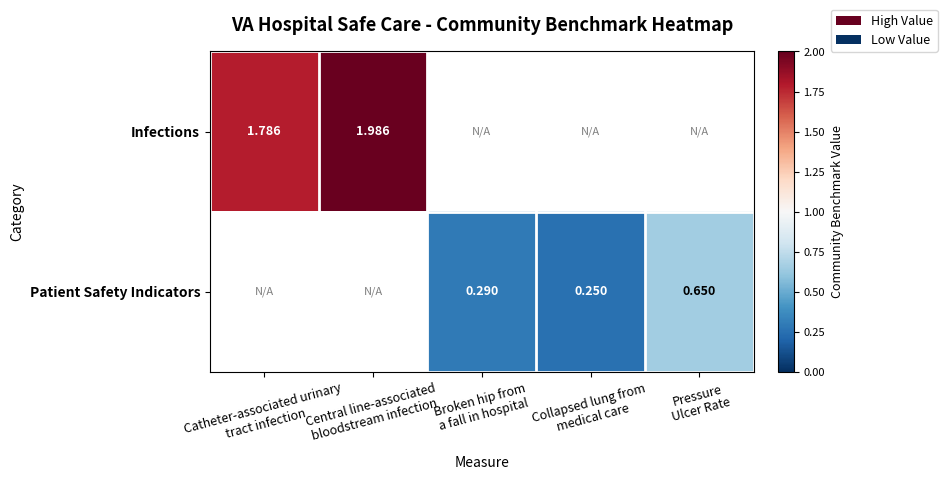

Which category has the highest value in the Infections series?

Central line-associated bloodstream infection